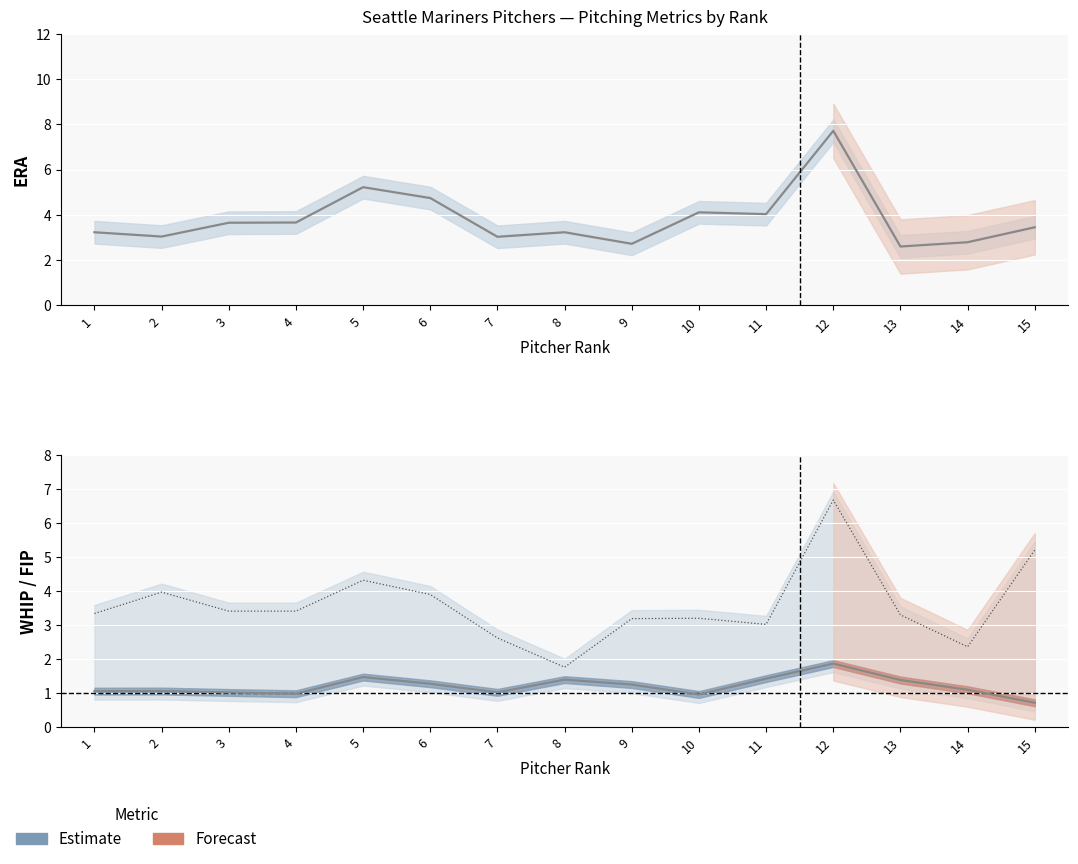

Rank the categories by FIP value from highest to lowest.

12, 15, 5, 2, 6, 3, 4, 1, 13, 10, 9, 11, 7, 14, 8